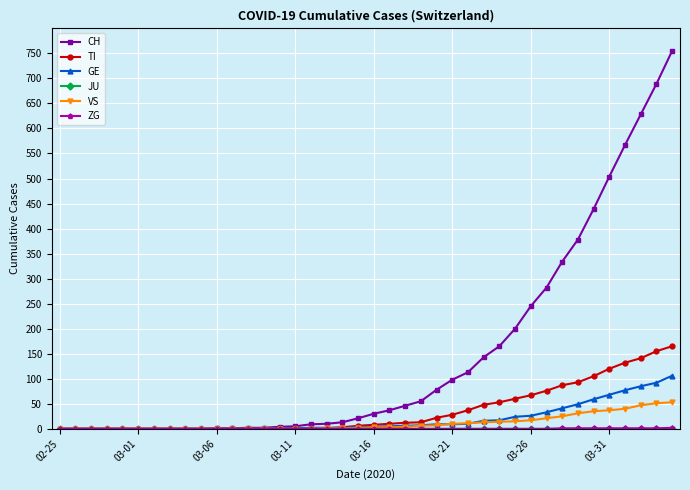

At how many categories does at least one series exceed 588?

3